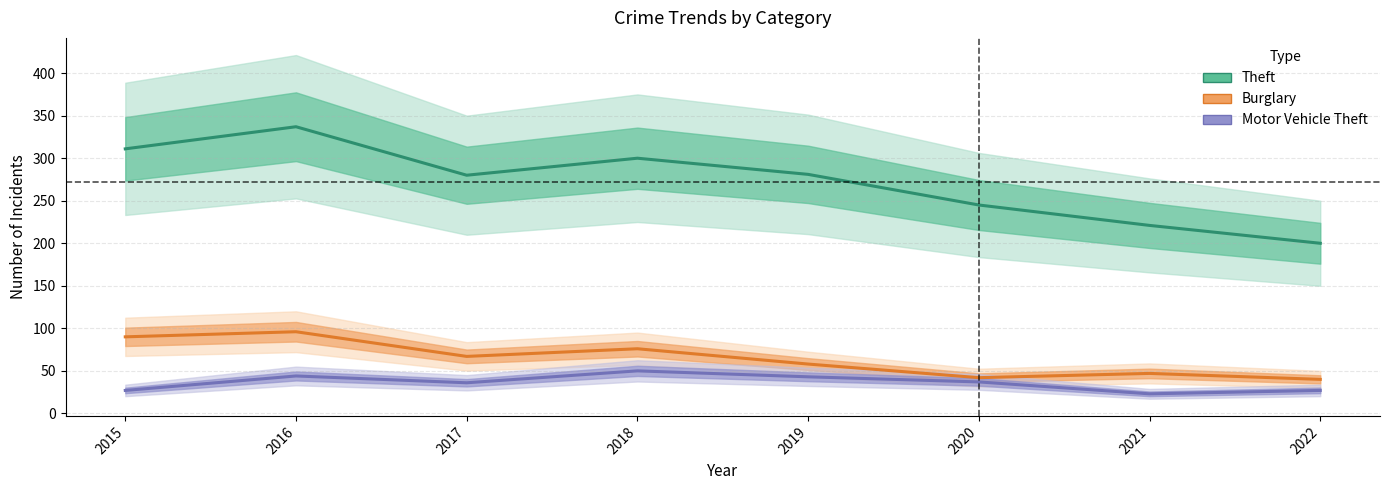

Which series changed the most between 2016 and 2022?

Theft